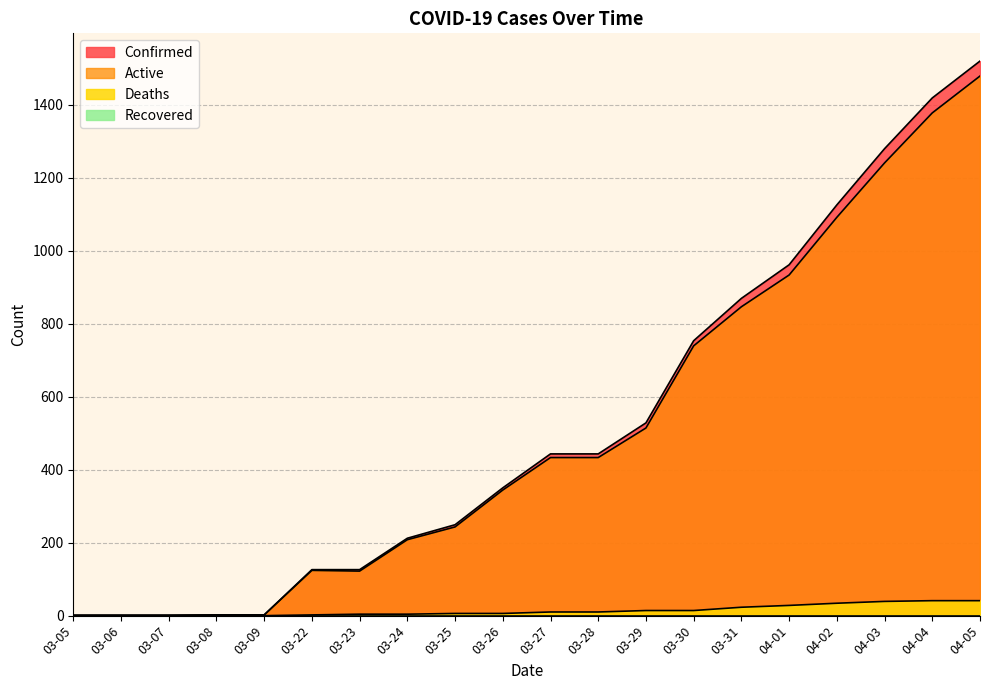

Reading left to right, extract all data points from this chart.

Confirmed: 03-05=1	03-06=1	03-07=1	03-08=2	03-09=2	03-22=126	03-23=126	03-24=212	03-25=249	03-26=350	03-27=443	03-28=443	03-29=528	03-30=753	03-31=869	04-01=961	04-02=1125	04-03=1279	04-04=1418	04-05=1519
Active: 03-05=1	03-06=1	03-07=1	03-08=2	03-09=2	03-22=124	03-23=122	03-24=208	03-25=243	03-26=344	03-27=433	03-28=433	03-29=514	03-30=739	03-31=846	04-01=933	04-02=1091	04-03=1240	04-04=1377	04-05=1478
Deaths: 03-05=0	03-06=0	03-07=0	03-08=0	03-09=0	03-22=2	03-23=4	03-24=4	03-25=6	03-26=6	03-27=10	03-28=10	03-29=14	03-30=14	03-31=23	04-01=28	04-02=34	04-03=39	04-04=41	04-05=41